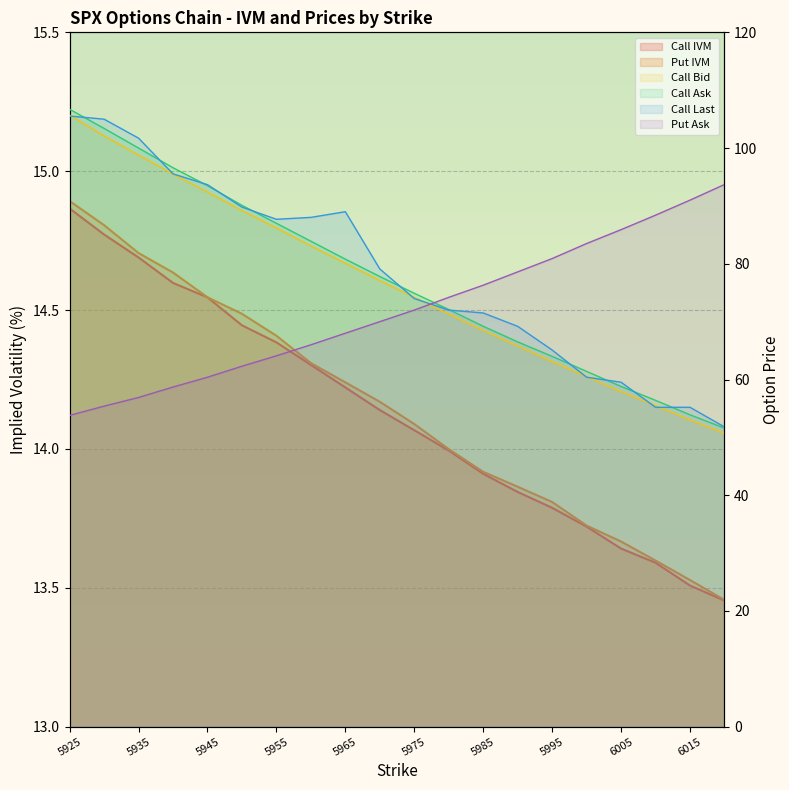

True or false: Call IVM and Call Last intersect in this chart.

False